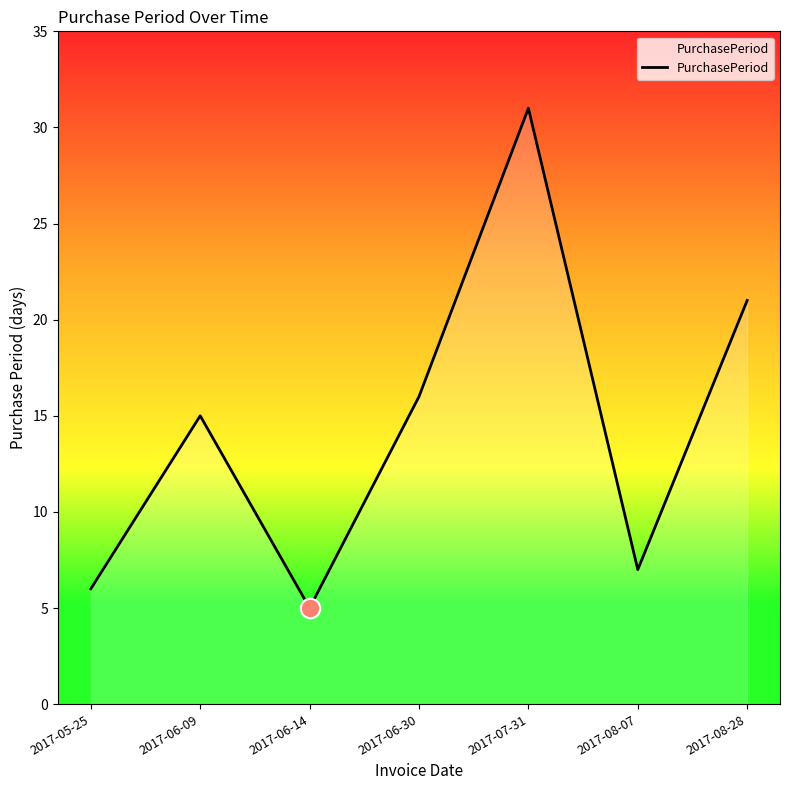

Rank the categories by value from lowest to highest.

2017-06-14, 2017-05-25, 2017-08-07, 2017-06-09, 2017-06-30, 2017-08-28, 2017-07-31